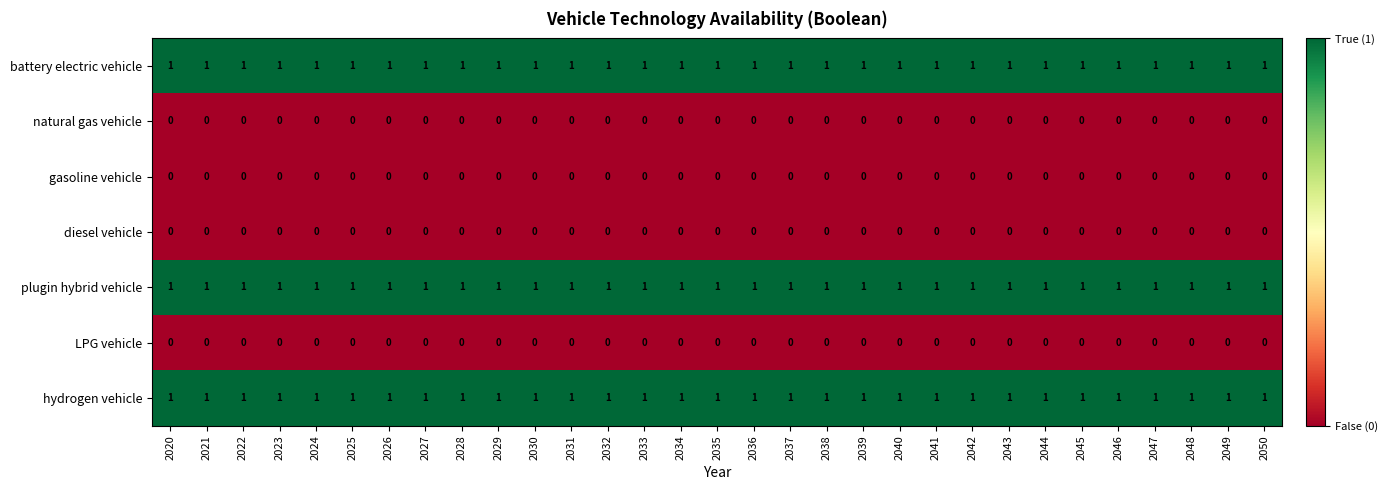

At how many categories does at least one series exceed 0?

31